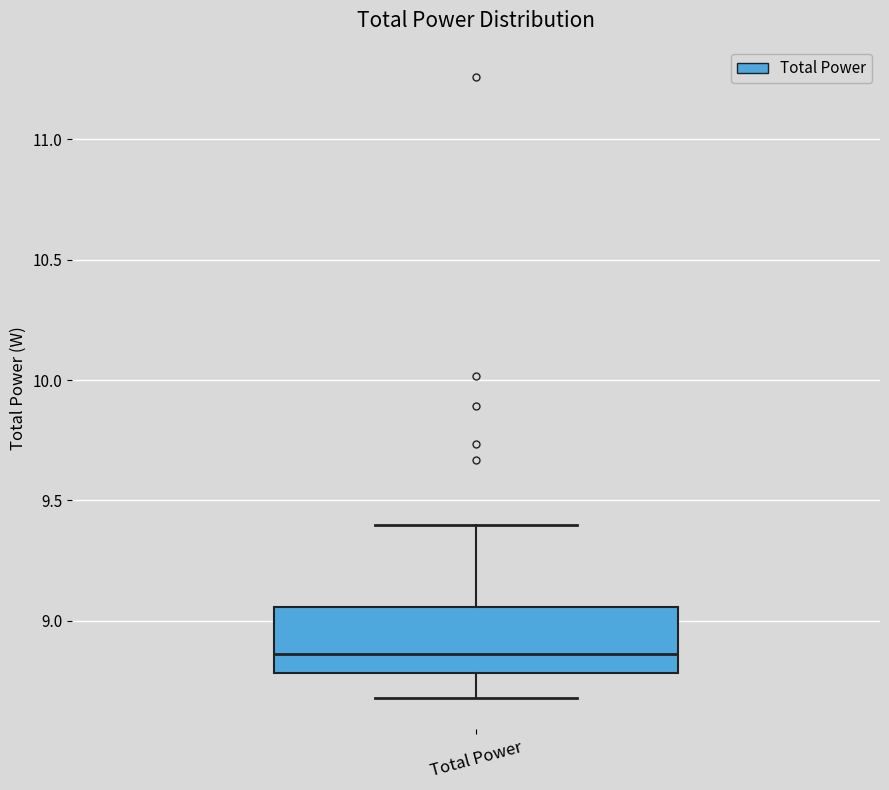

Read this box plot against the y-axis: the position of the median line, the range covered by the box, and the ends of both whiskers. The values are not printed on the chart, so give them approximately, as read against the axis.

median 8.85, box 8.80 to 9.05, whiskers 8.70 to 9.40